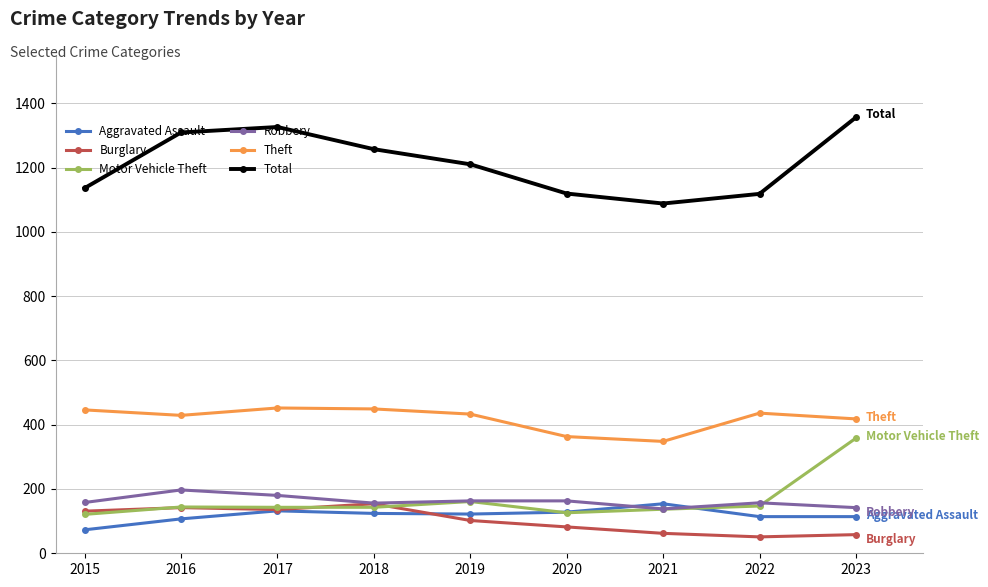

At how many categories does at least one series exceed 840?

9